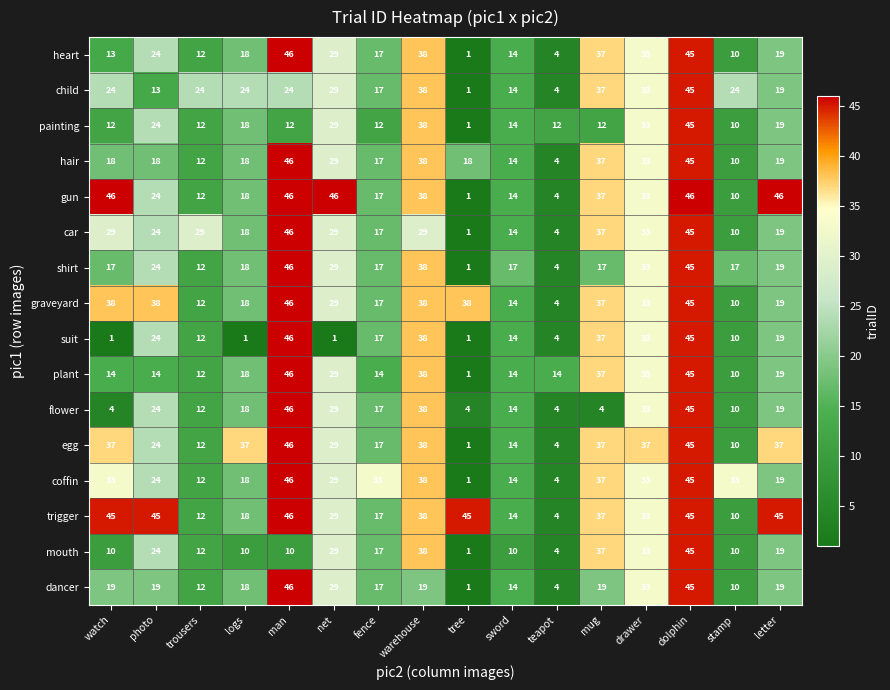

The gun series shows 18 at logs. True or false?

True